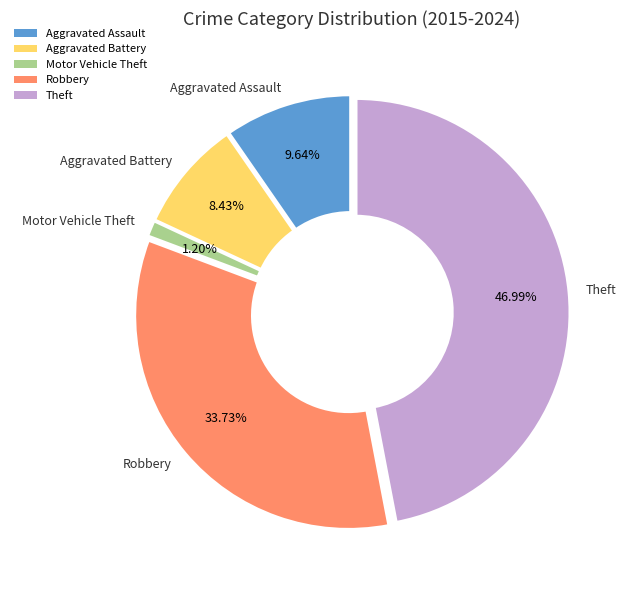

Which category has the smallest portion of the pie?

Motor Vehicle Theft